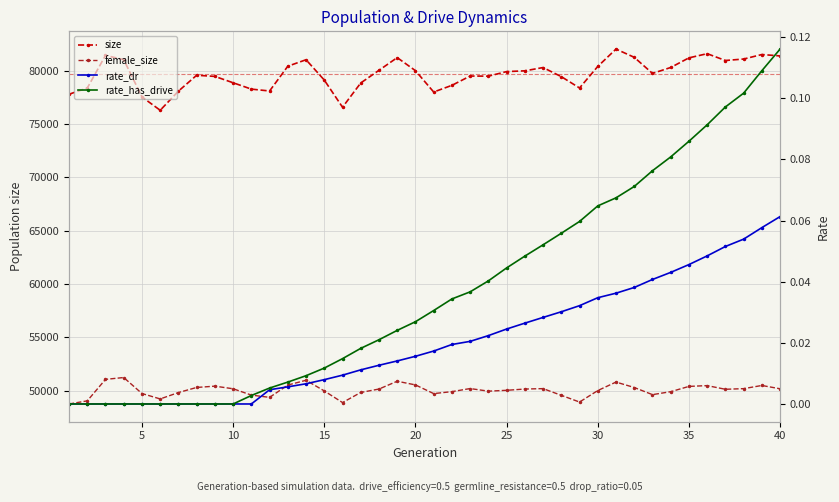

How many positive values does the rate_dr series have?

29